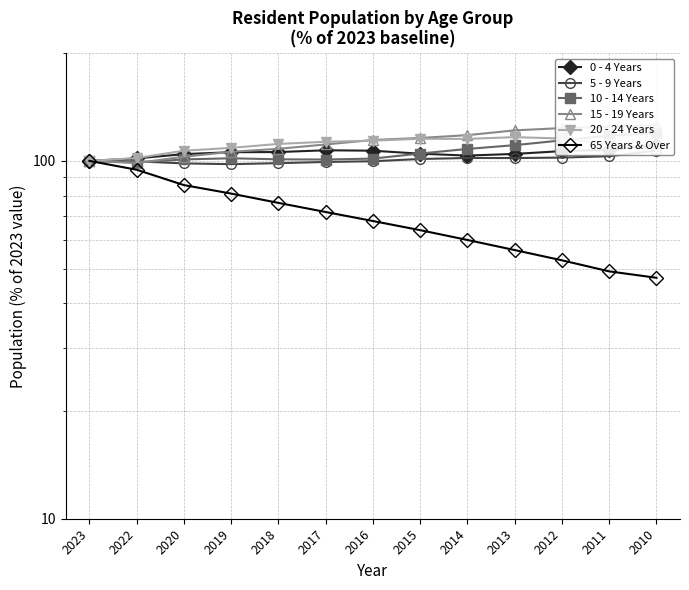

Which series has the largest total across all categories?

15 - 19 Years